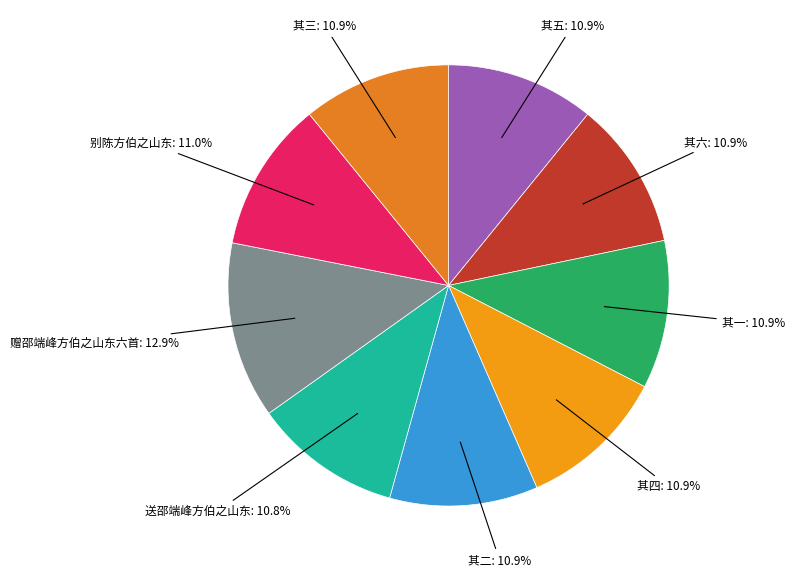

How many segments does this pie chart have?

9